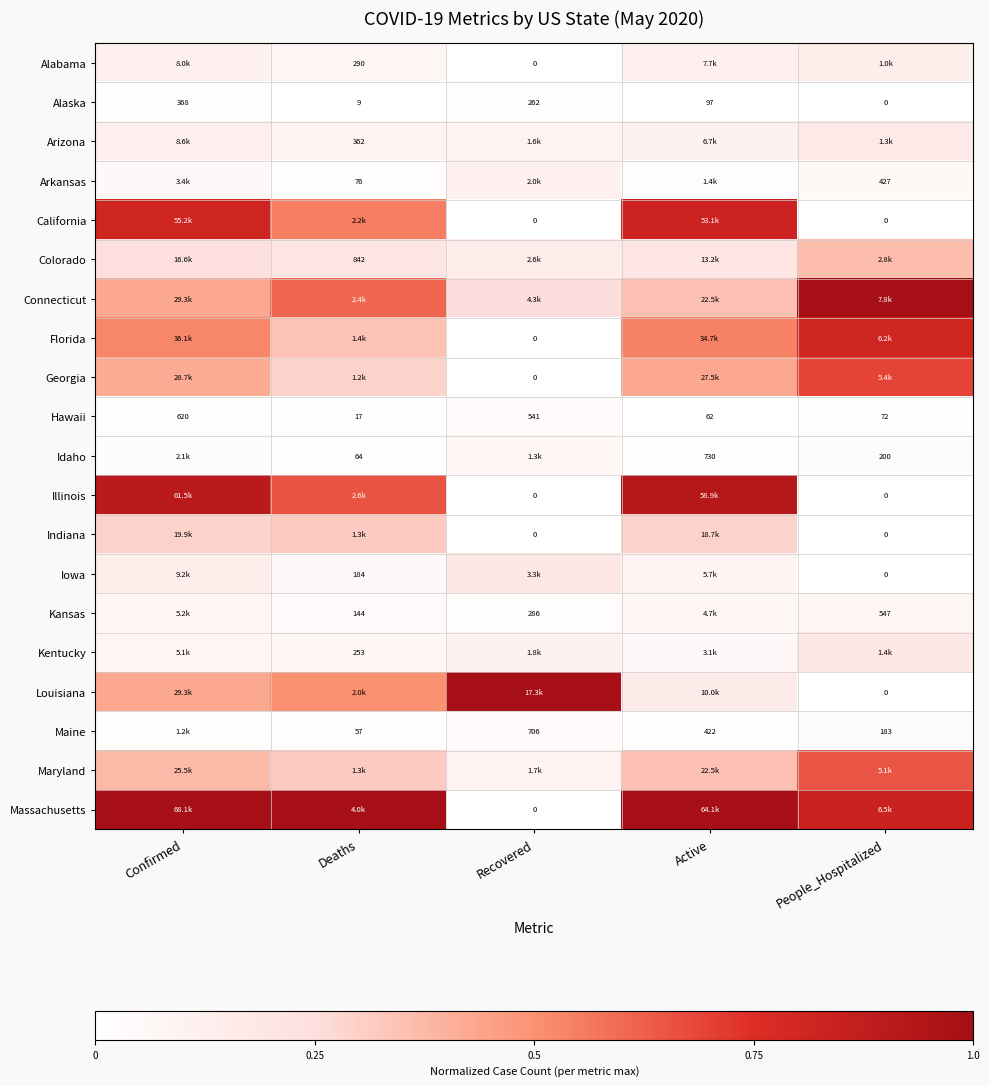

Where is Alaska nearest to the value 184?

Recovered